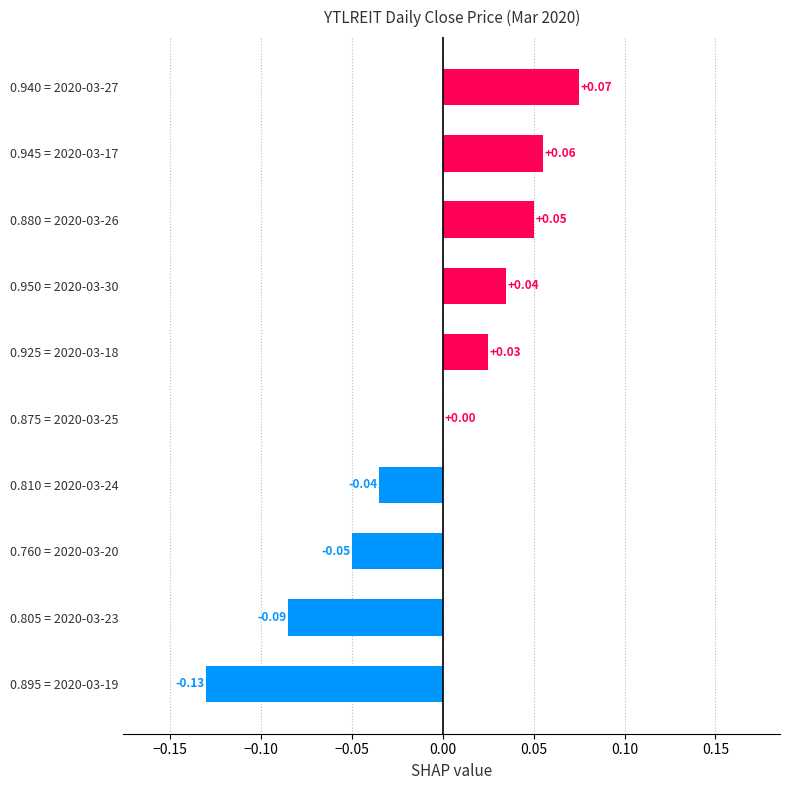

Between 0.945 = 2020-03-17 and 0.895 = 2020-03-19, which is larger?

0.945 = 2020-03-17